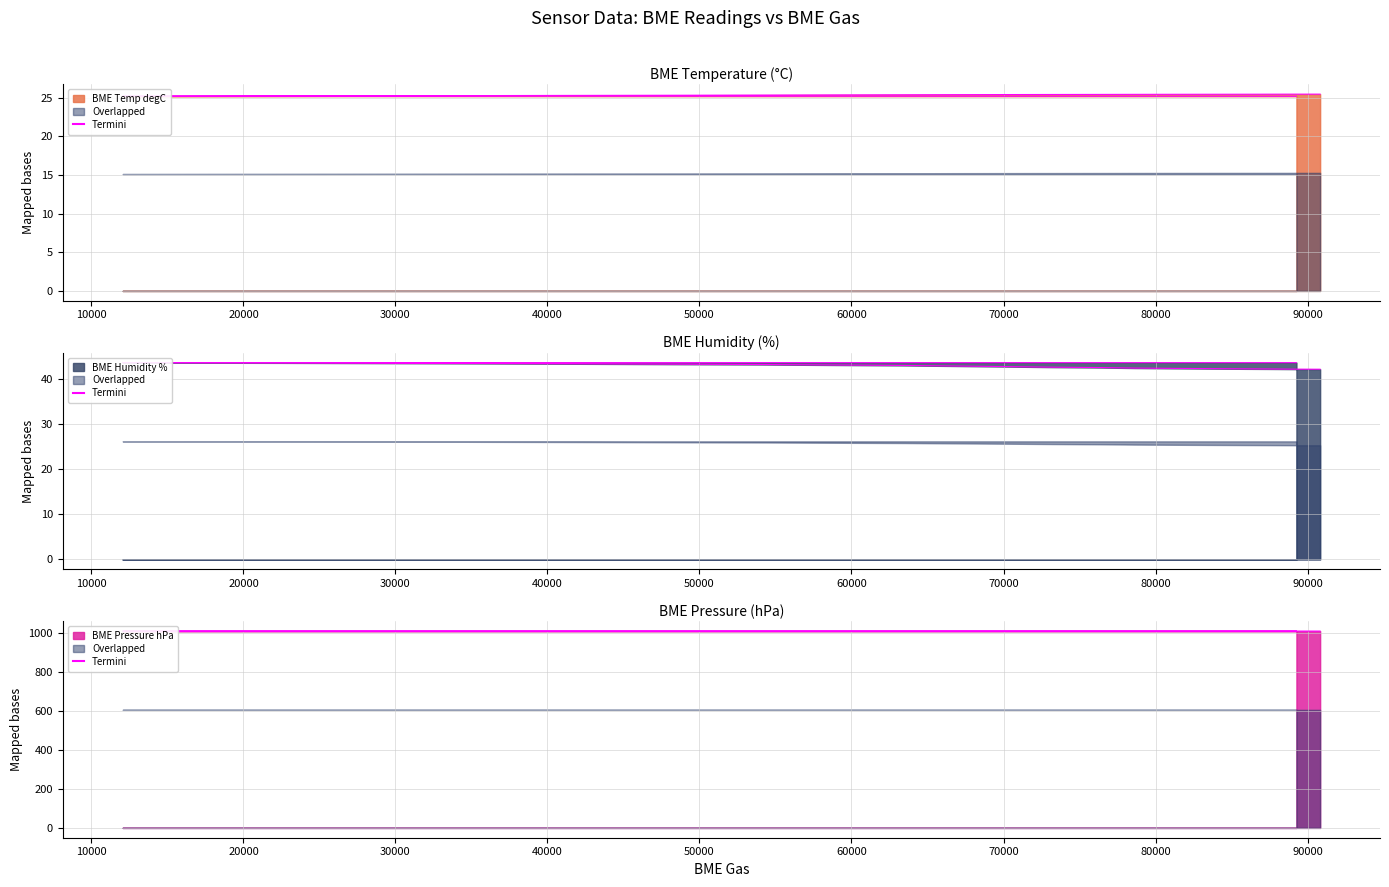

What is the difference between the second highest and minimum values in the BME Humidity % series?

1.5